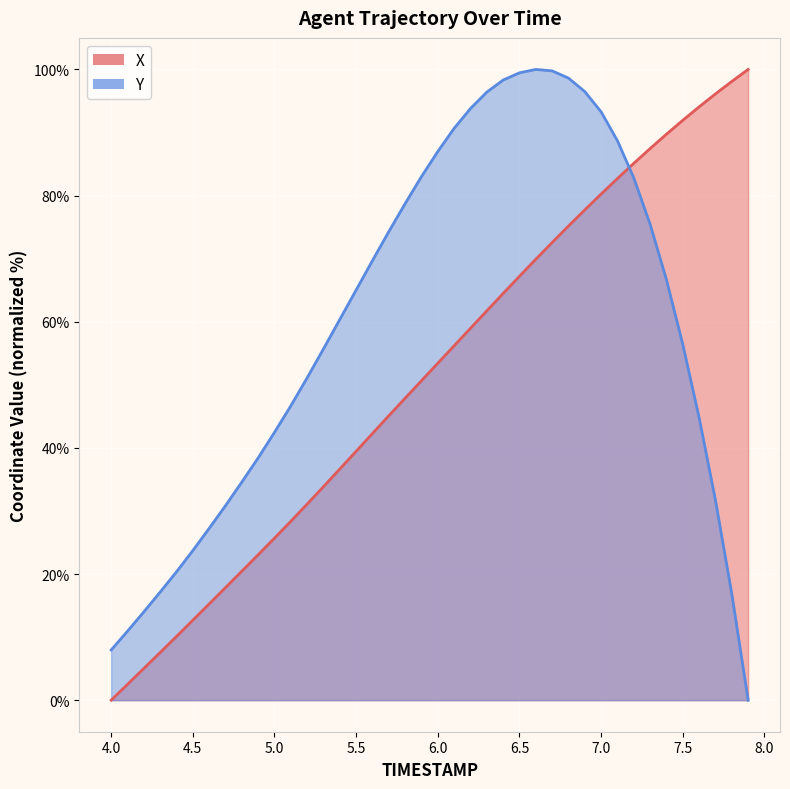

What is the greatest value displayed?

100.0